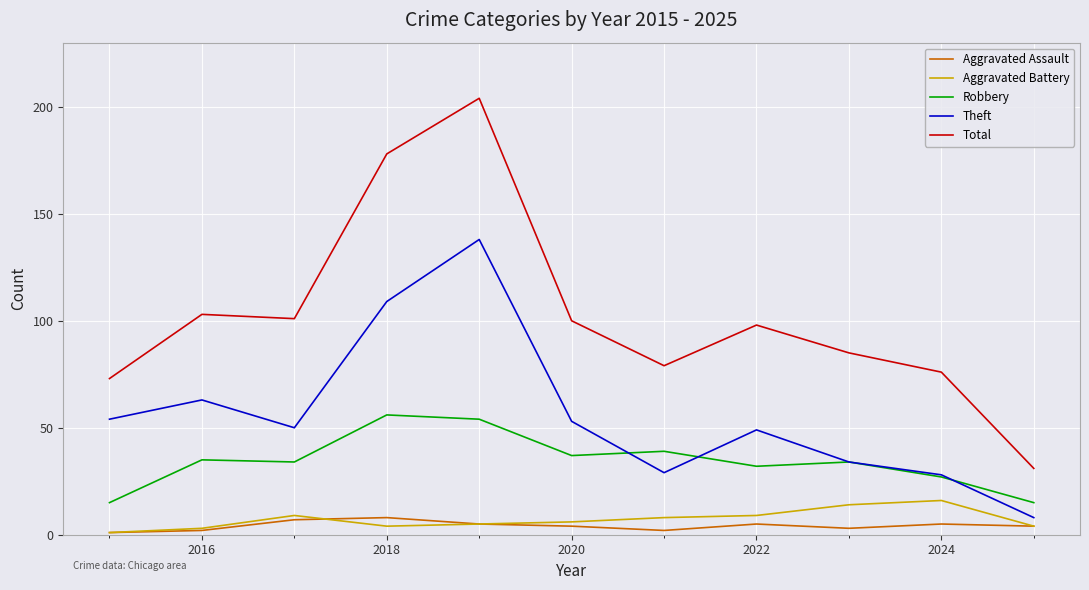

Which series has the largest range (max minus min)?

Total